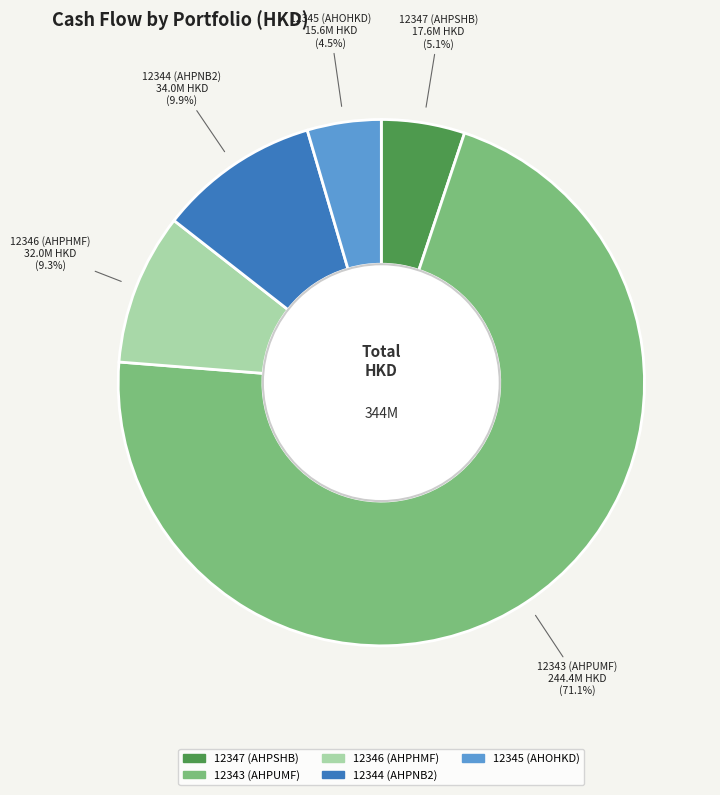

Which category has the biggest portion of the pie?

12343 (AHPUMF)